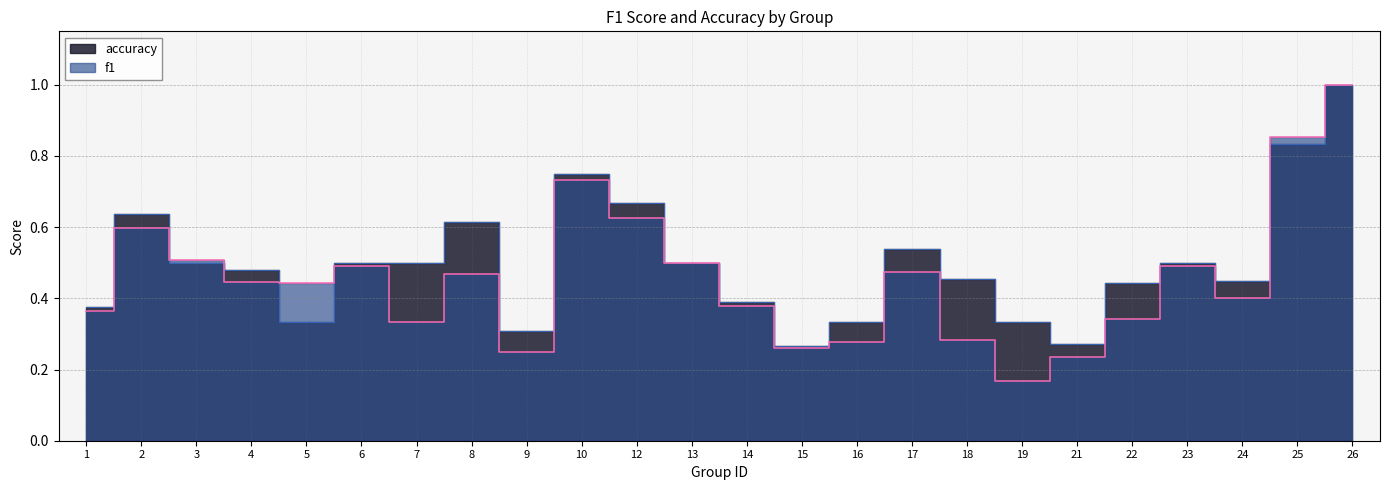

Which category has the lowest value across all series?

19